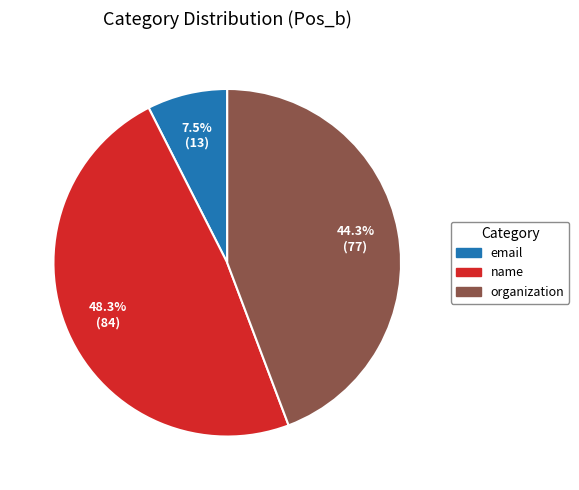

What is the ratio of the value at name to the value at organization?

1.1